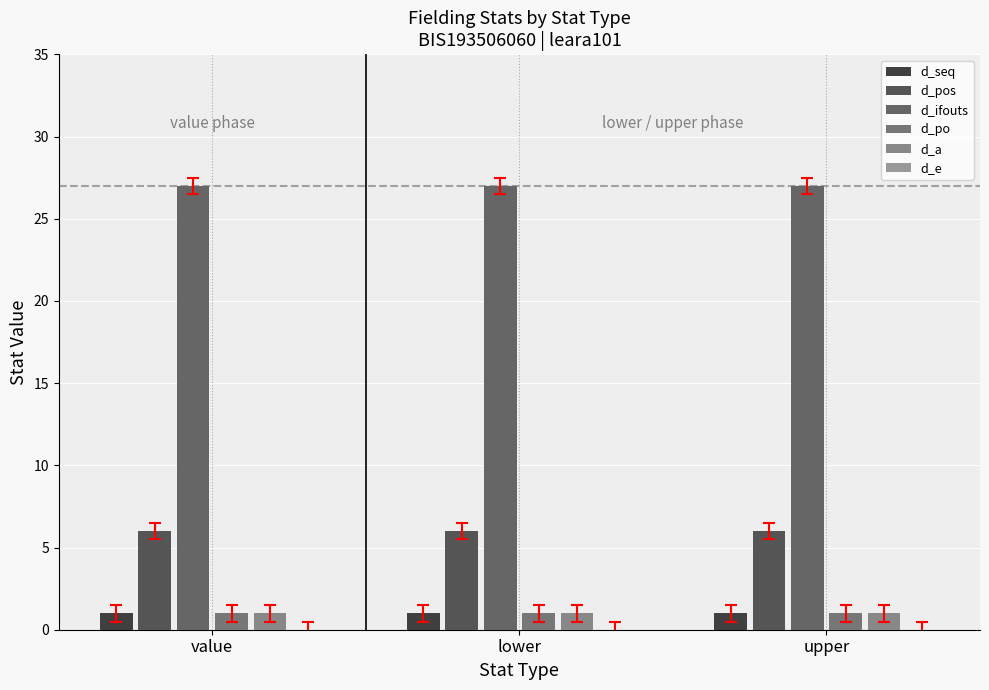

What position from the left is value?

1